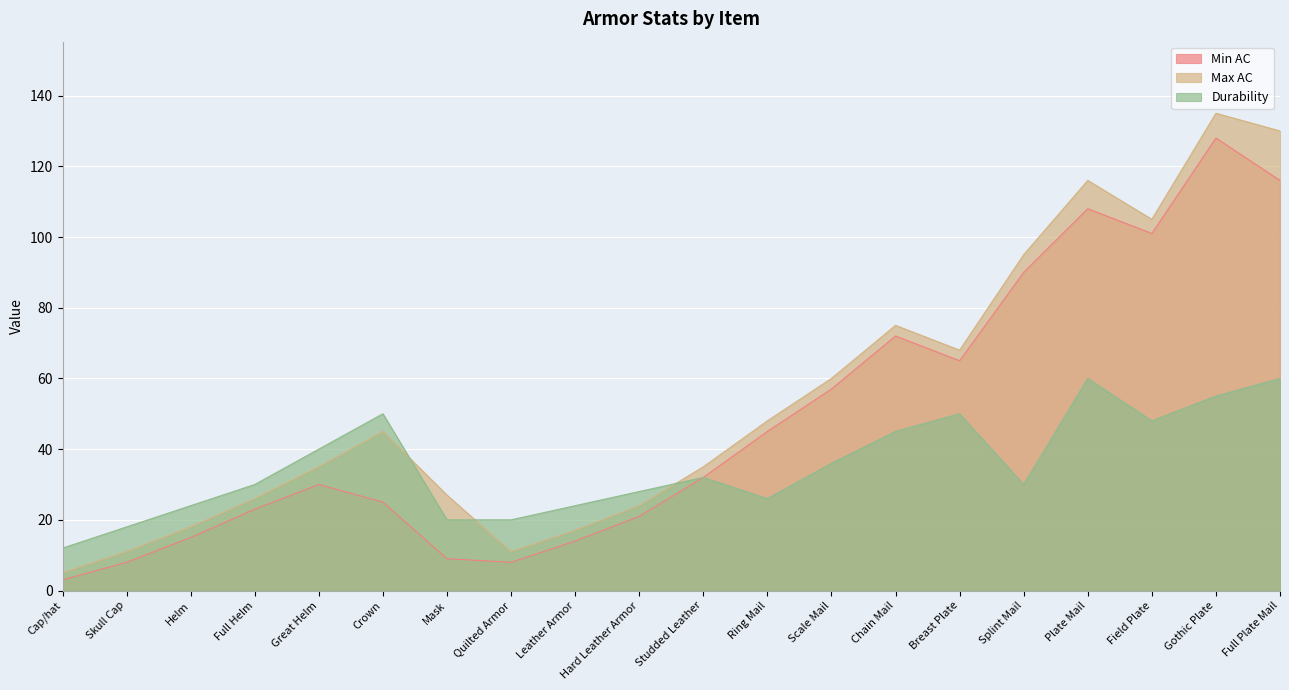

What value does the Durability series have at Full Helm, to the nearest 10?

30